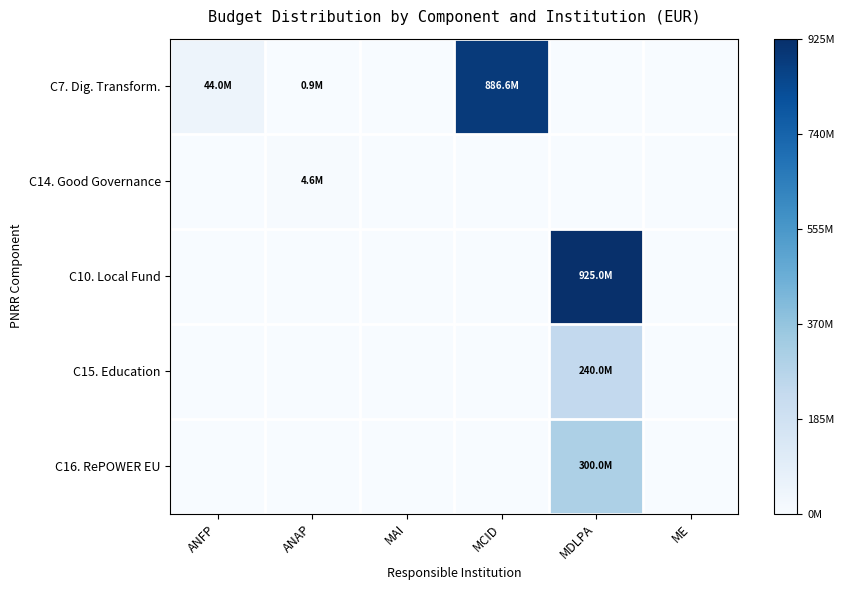

Which series has the largest total across all categories?

C7. Dig. Transform.